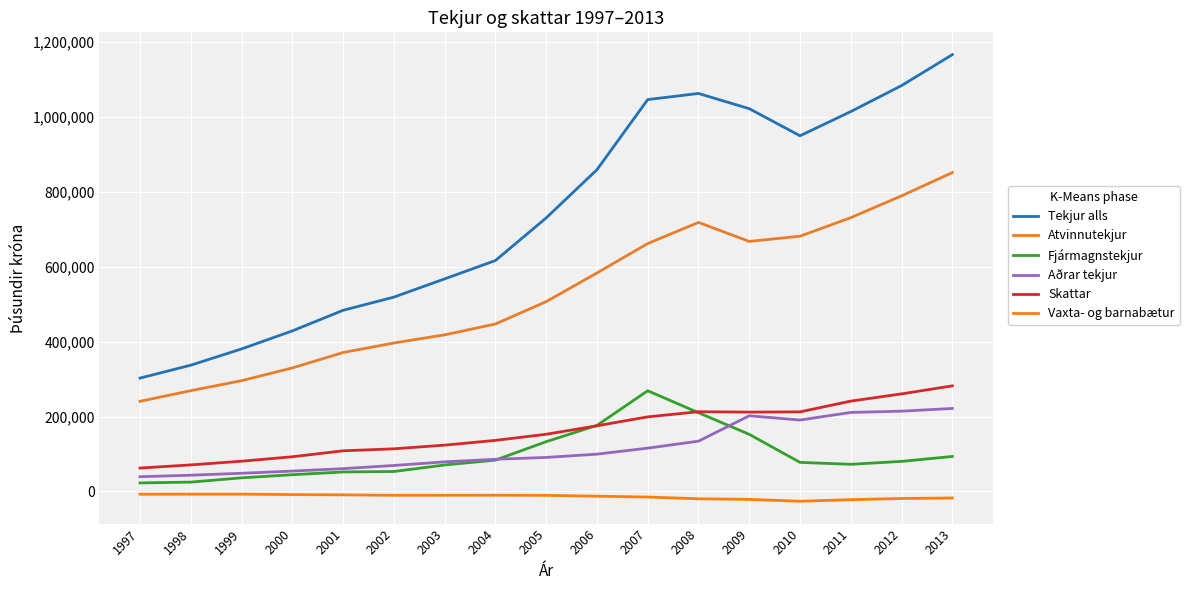

How many values in the Atvinnutekjur series are below 506694?

8